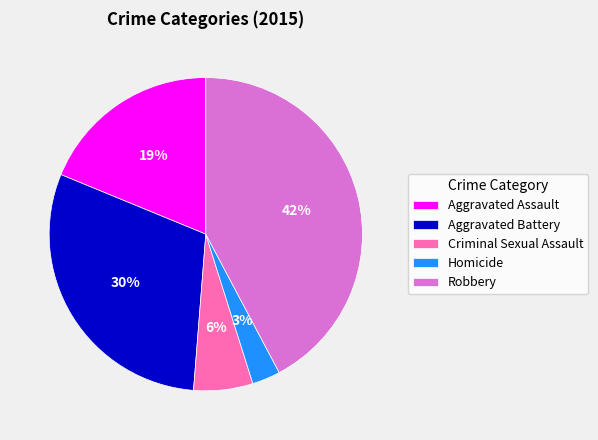

Which category has the smallest portion of the pie?

Homicide